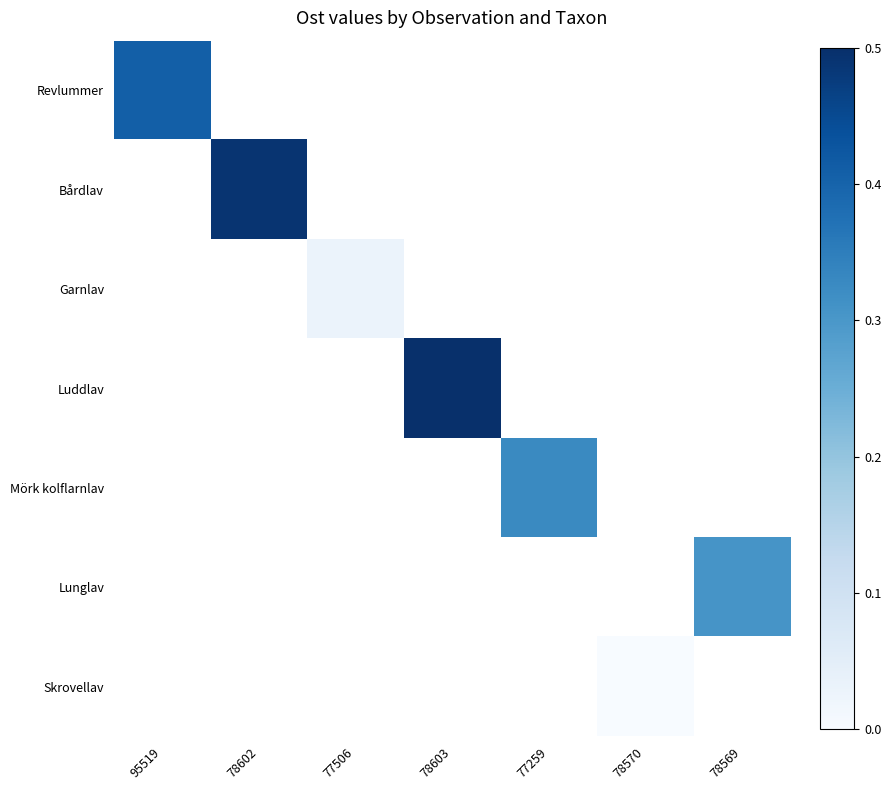

Which category has the lowest value across all series?

78570